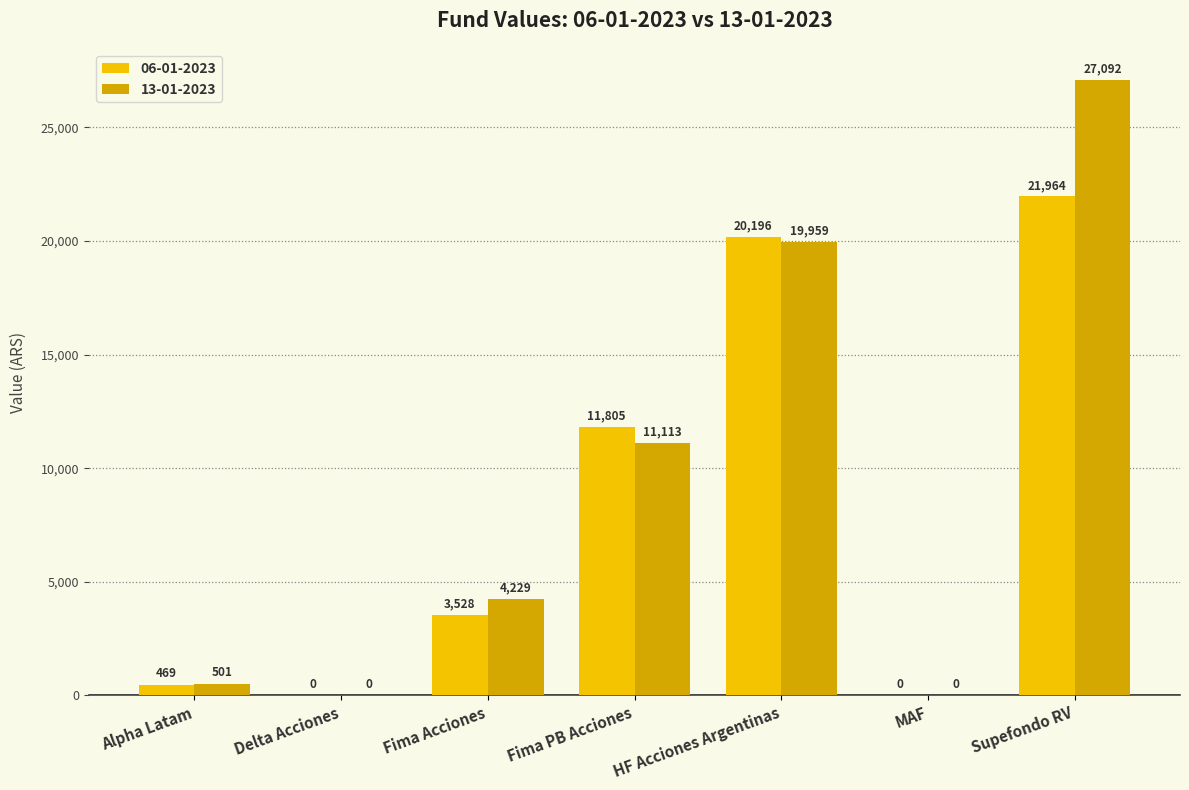

Is it true that 13-01-2023 equals 19958.9 at HF Acciones Argentinas?

True